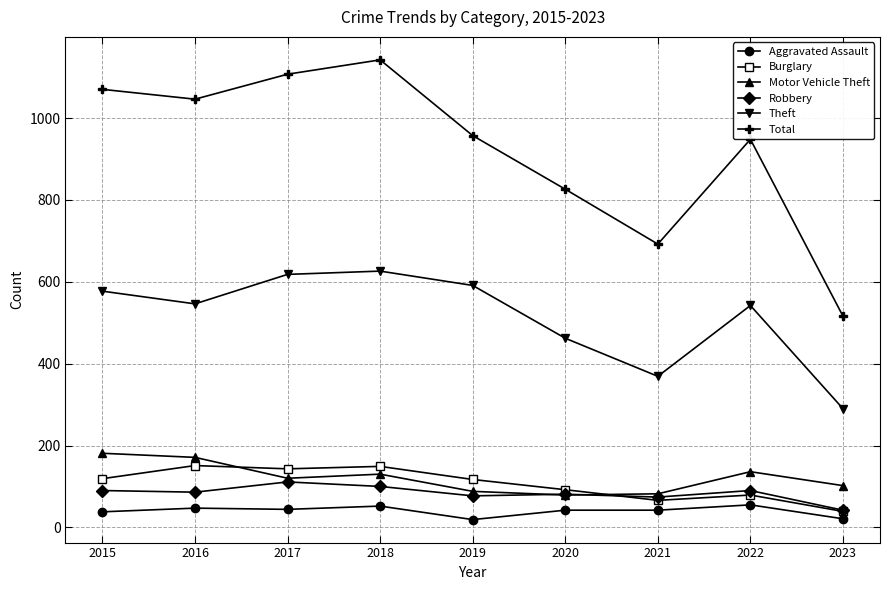

The Burglary series shows 143 at 2017. True or false?

True